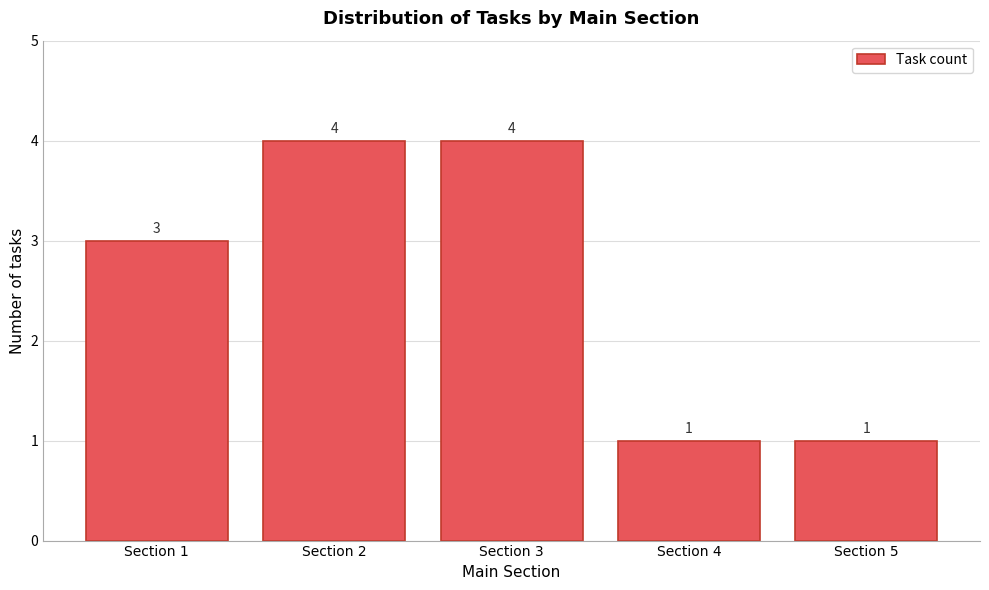

Reading left to right, what are all the values shown in this chart?

3	4	4	1	1